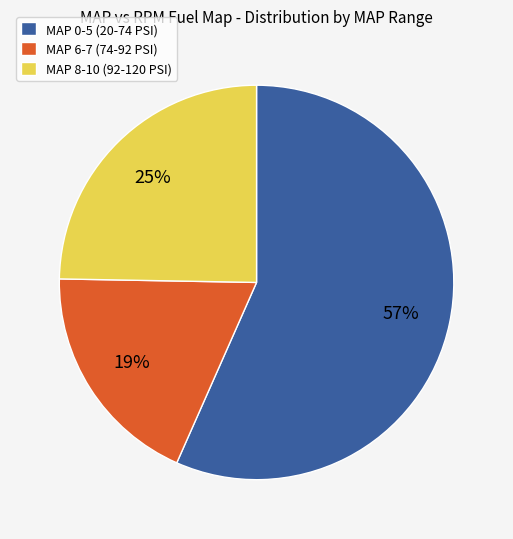

Count the number of slices in the pie.

3